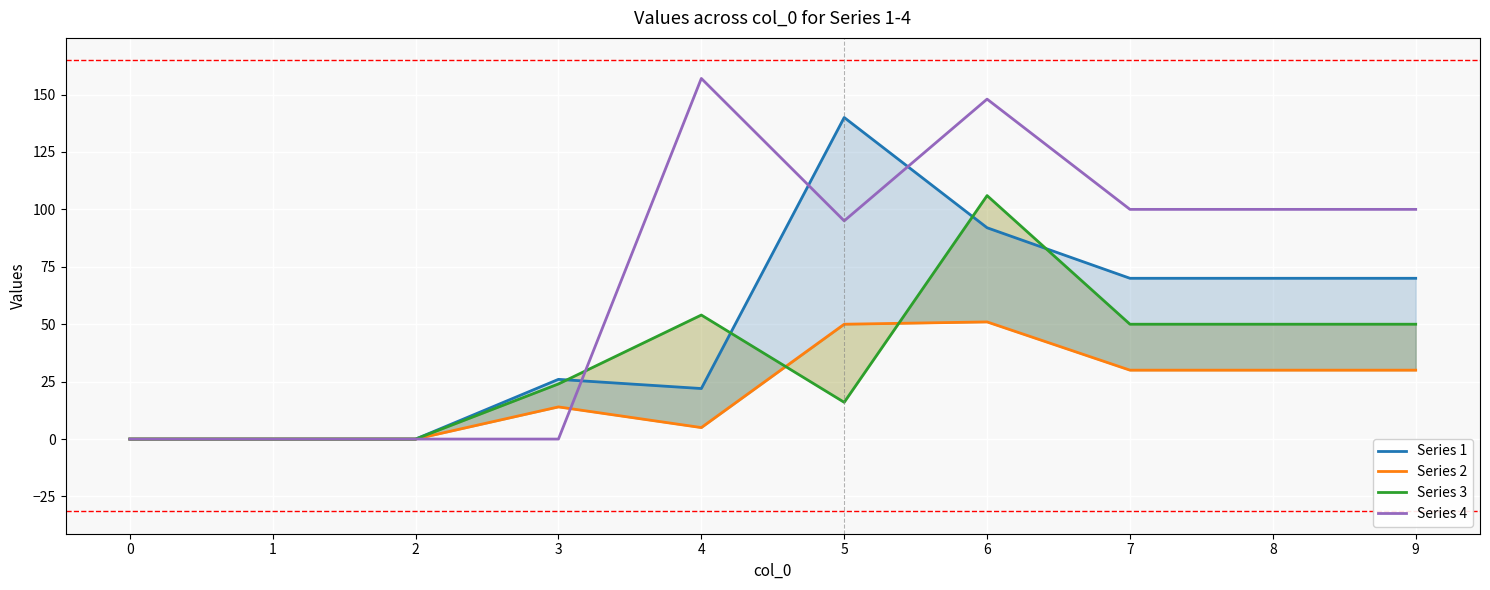

Between 4 and 3, which is larger?

3